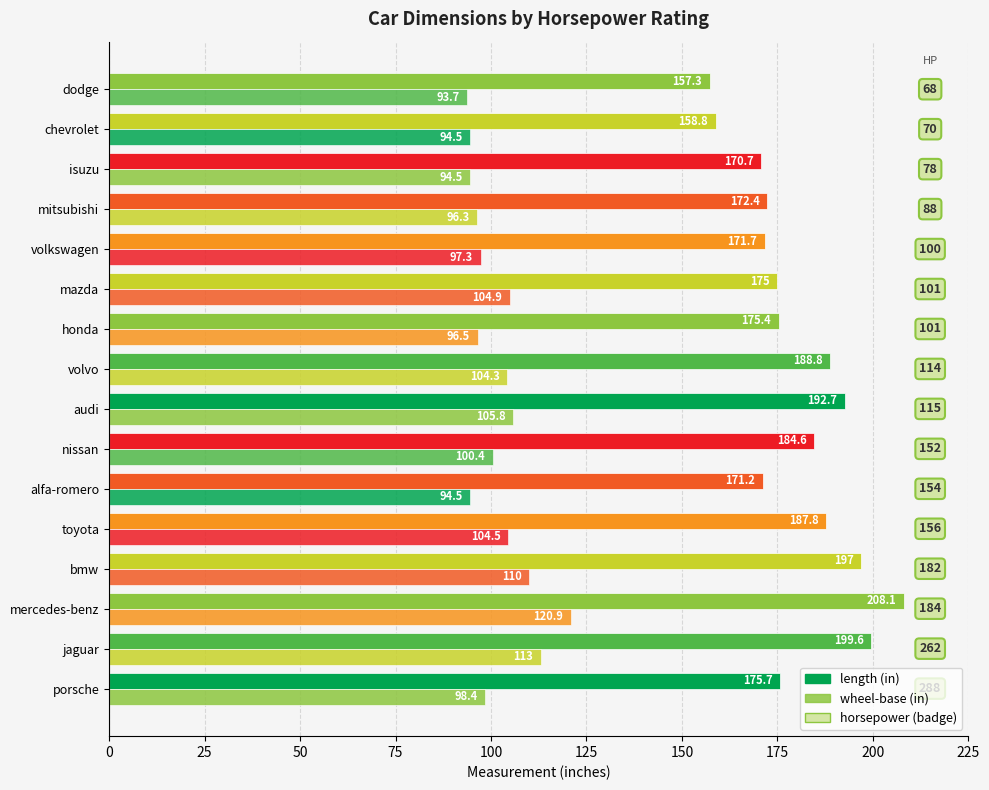

Is it true that wheel-base equals 71.2 at jaguar?

False